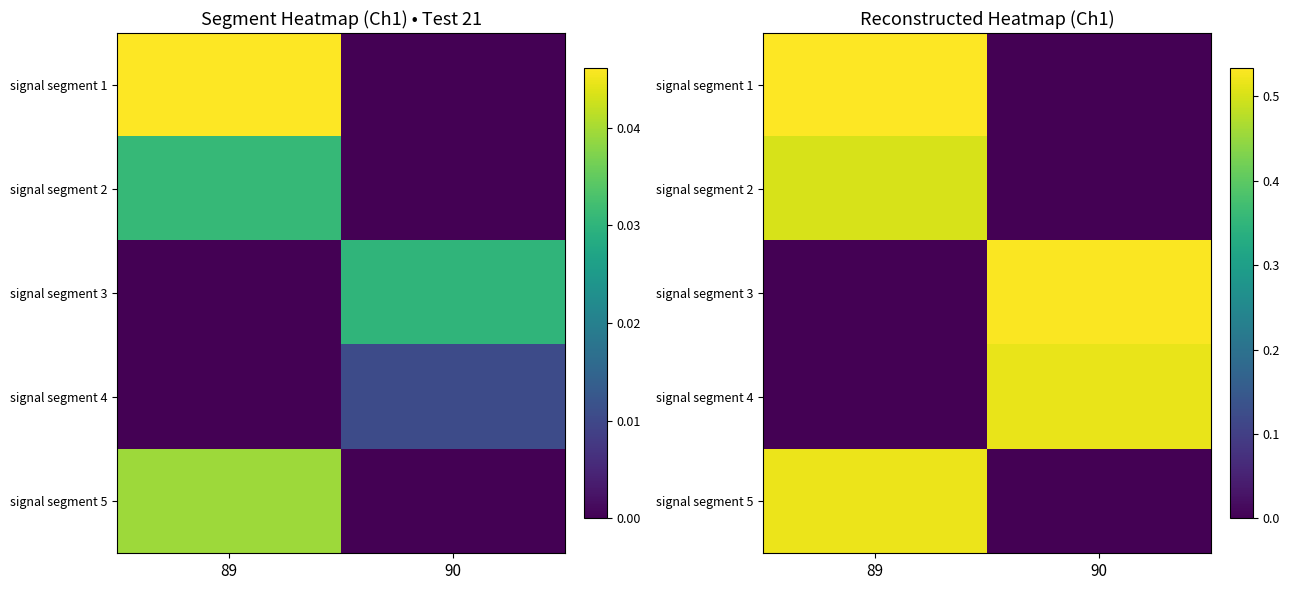

Is the value of signal segment 1 at 89 greater than the value of signal segment 4 at 90?

Yes